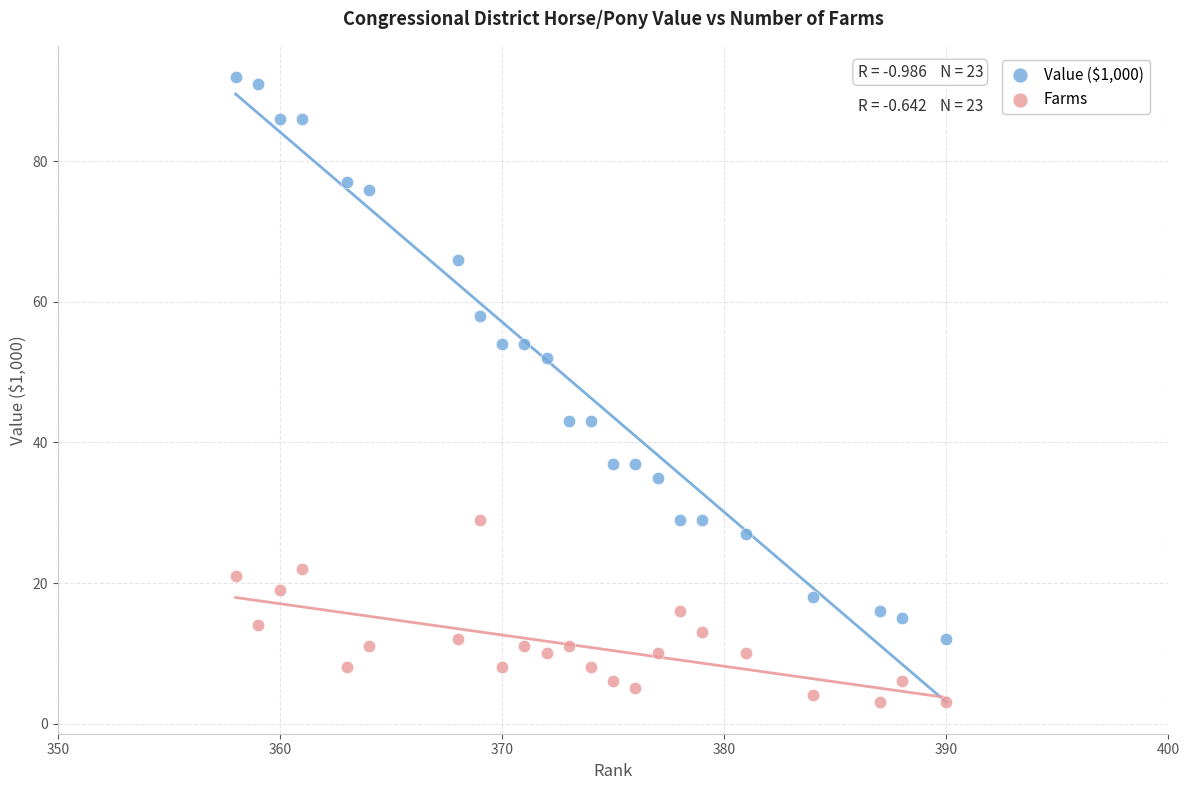

Which series has the largest Y range (max minus min)?

Value ($1,000)